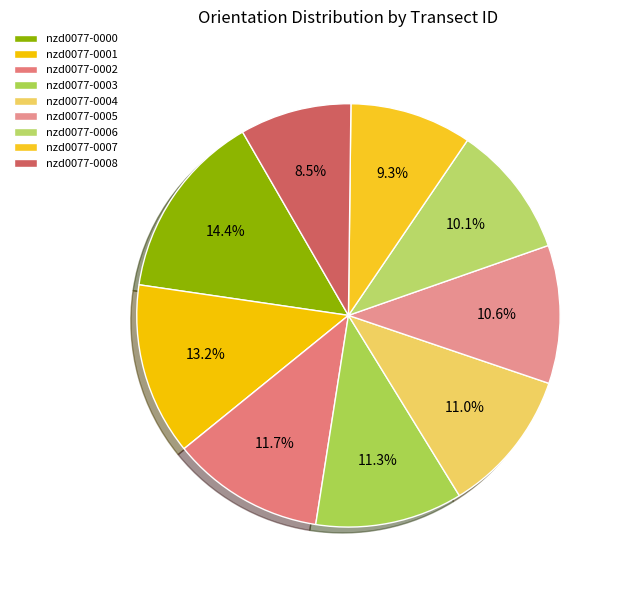

Between nzd0077-0005 and nzd0077-0000, which is larger?

nzd0077-0000